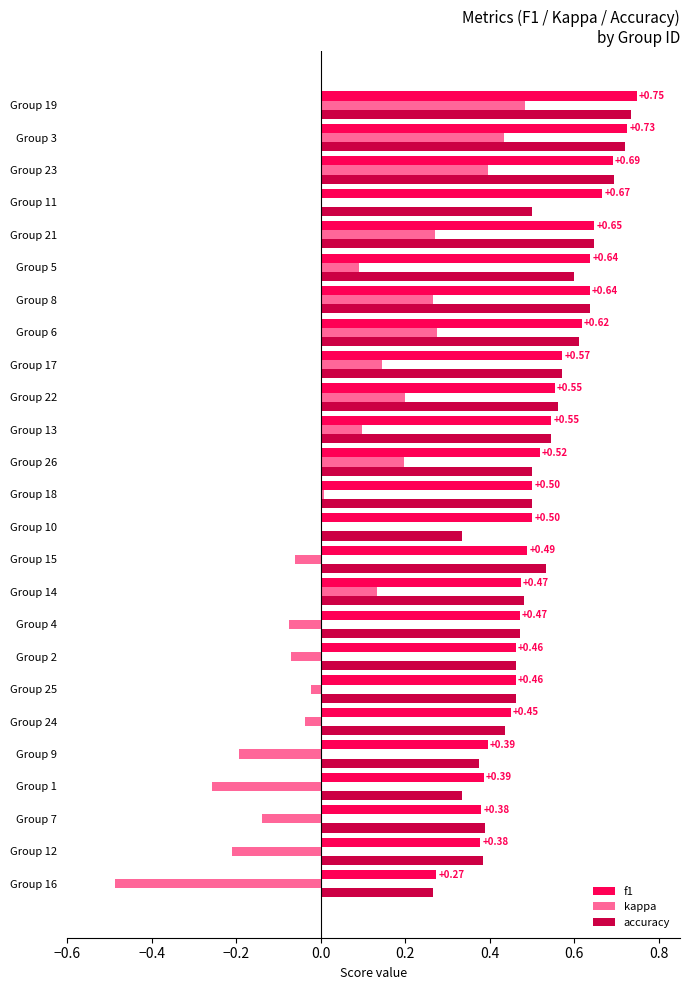

Between Group 4 and Group 11, which series saw the biggest shift?

f1